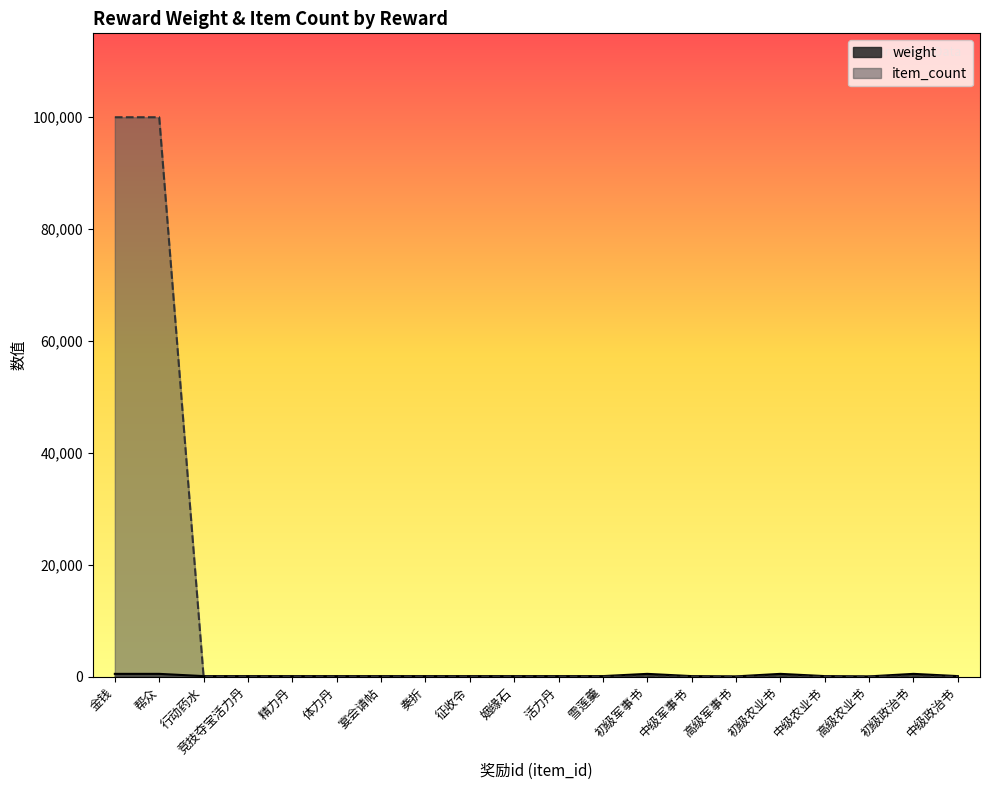

Reading left to right, transcribe all the data shown in this chart.

weight: 金钱=500	帮众=500	行动药水=100	竞技夺宝活力丹=100	精力丹=100	体力丹=100	宴会请帖=100	奏折=100	征收令=100	姻缘石=100	活力丹=100	雪莲羹=100	初级军事书=500	中级军事书=100	高级军事书=50	初级农业书=500	中级农业书=100	高级农业书=50	初级政治书=500	中级政治书=100
item_count: 金钱=100000	帮众=100000	行动药水=1	竞技夺宝活力丹=1	精力丹=1	体力丹=1	宴会请帖=1	奏折=1	征收令=1	姻缘石=1	活力丹=1	雪莲羹=1	初级军事书=1	中级军事书=1	高级军事书=1	初级农业书=1	中级农业书=1	高级农业书=1	初级政治书=1	中级政治书=1